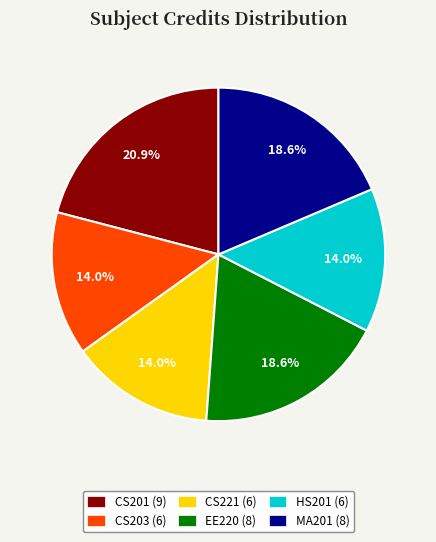

To the nearest percent, what is the difference between the largest and smallest slice percentages?

7%